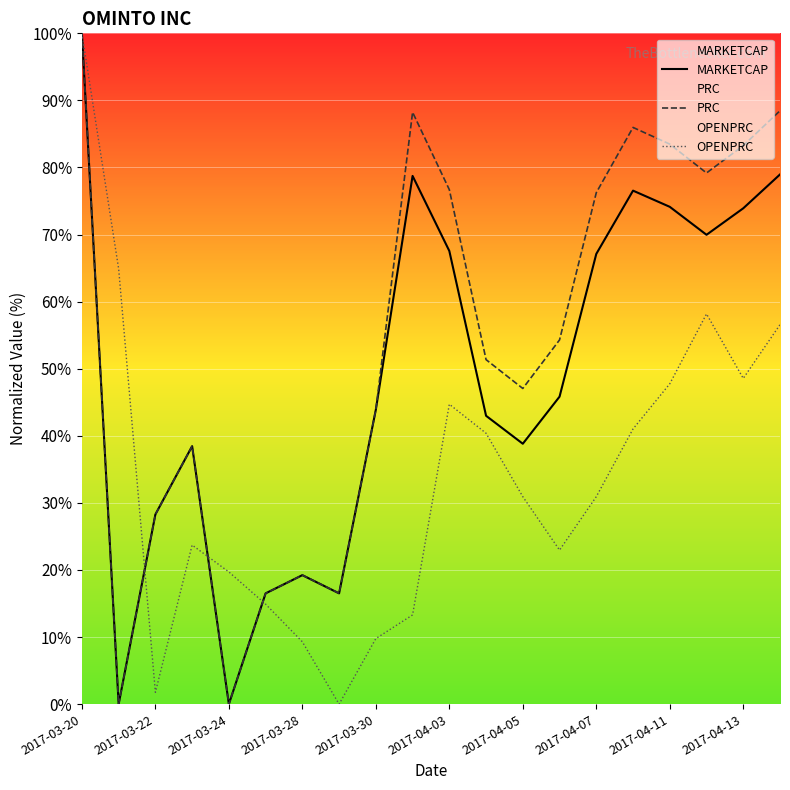

What position from the left is 15?

16